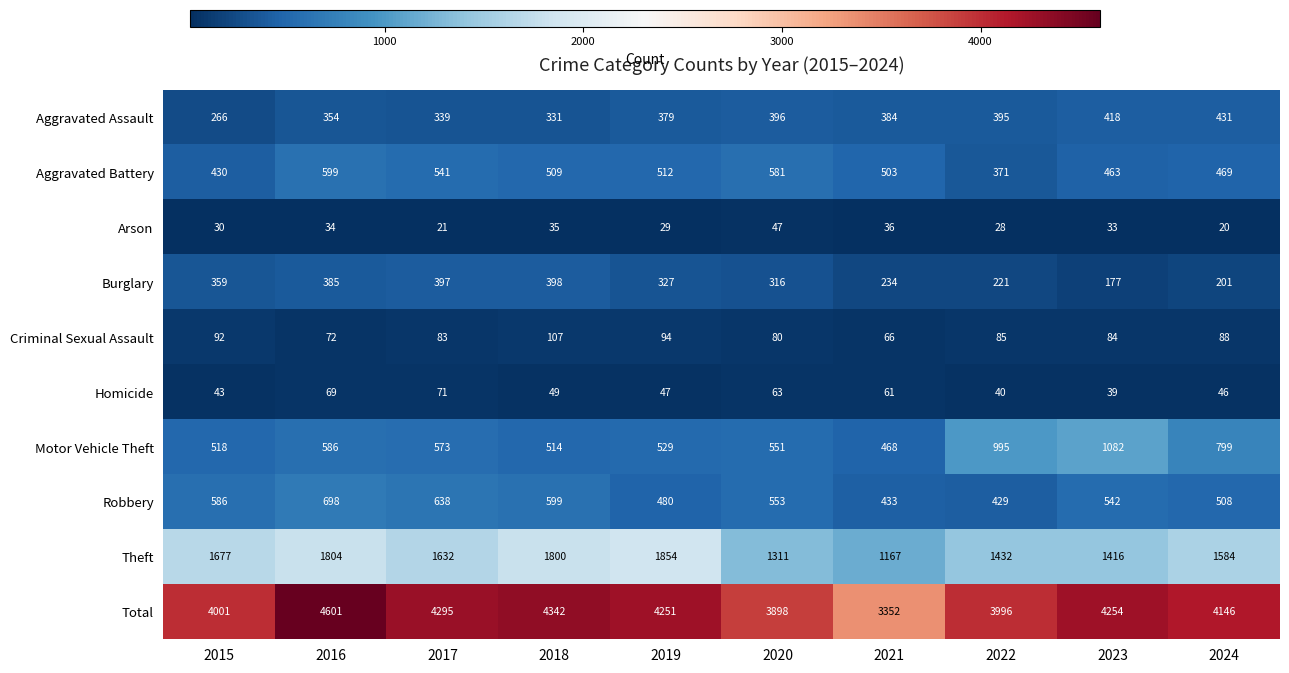

What is the smallest value displayed?

20